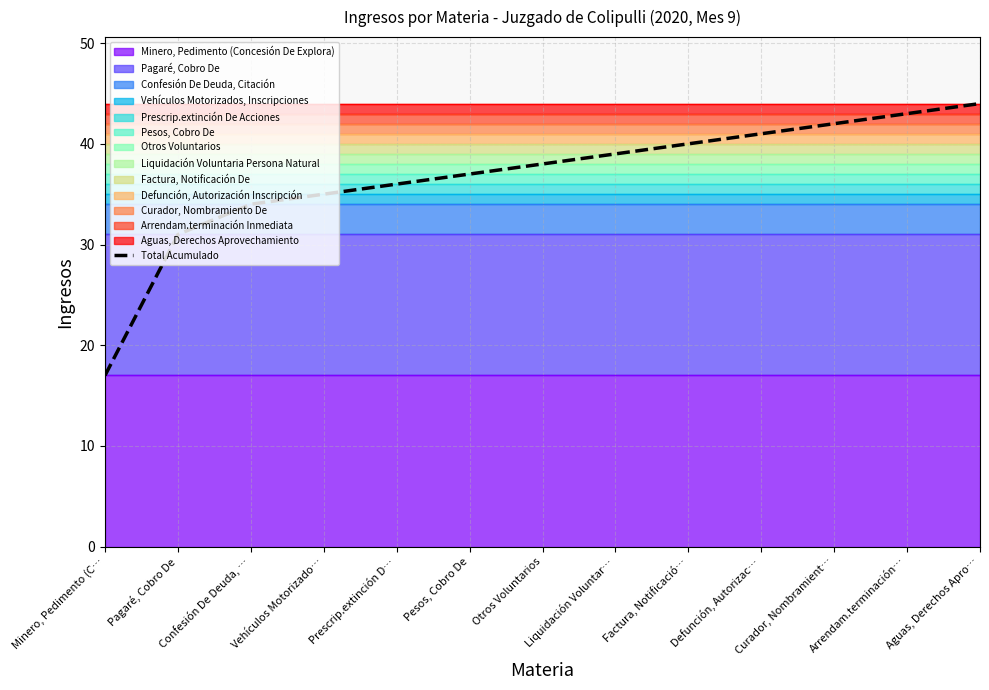

What is the sum of the values at Curador, Nombramient… and Vehículos Motorizado…?

77